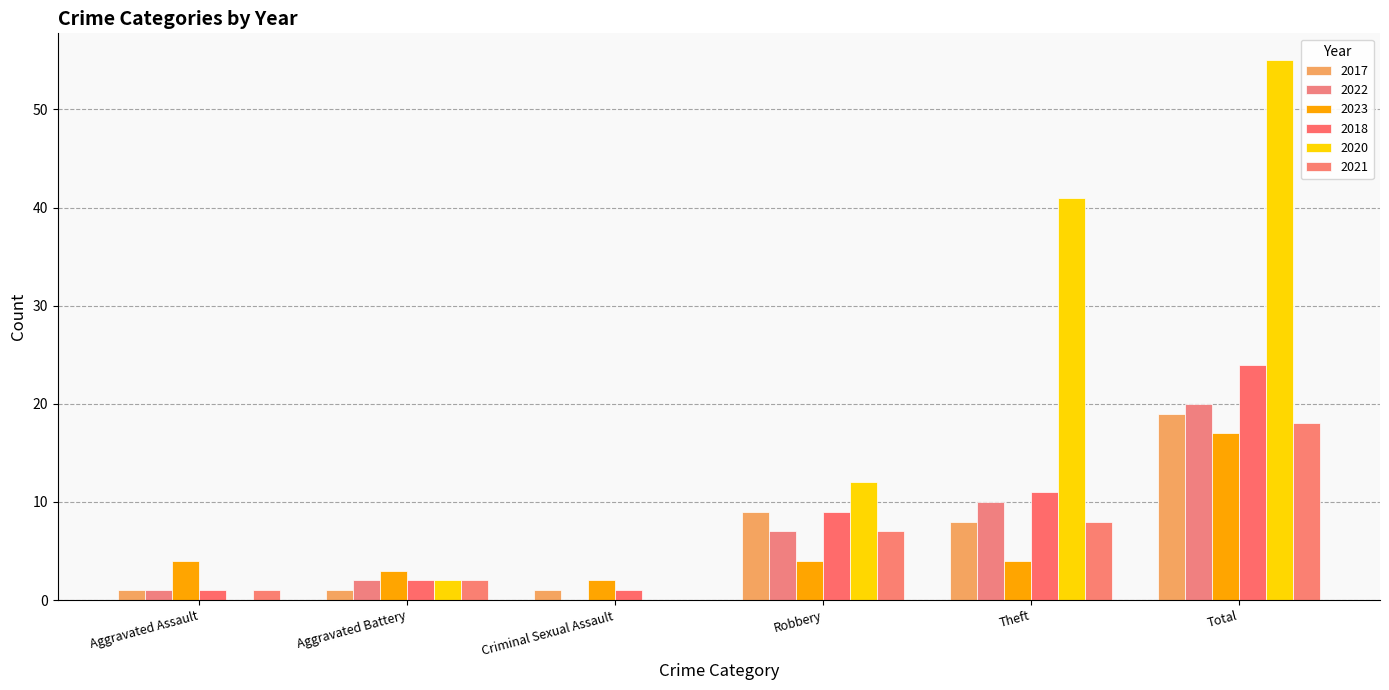

Reading right to left, transcribe all the data shown in this chart.

2017: 19	8	9	1	1	1
2022: 20	10	7	0	2	1
2023: 17	4	4	2	3	4
2018: 24	11	9	1	2	1
2020: 55	41	12	0	2	0
2021: 18	8	7	0	2	1